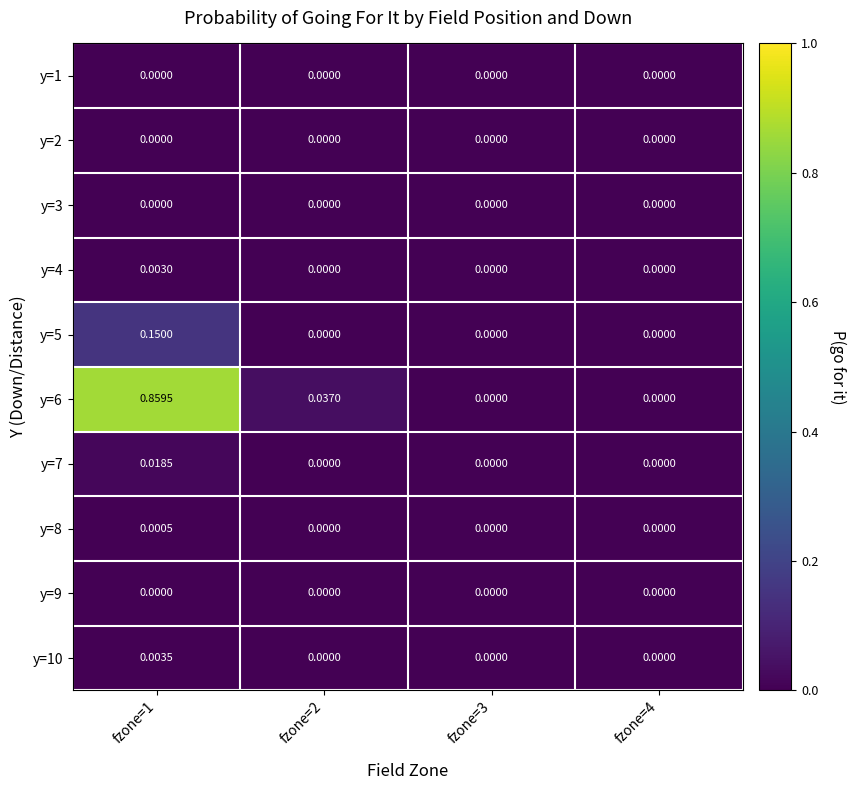

At fzone=3, list the series in order from smallest to largest.

y=1, y=2, y=3, y=4, y=5, y=6, y=7, y=8, y=9, y=10